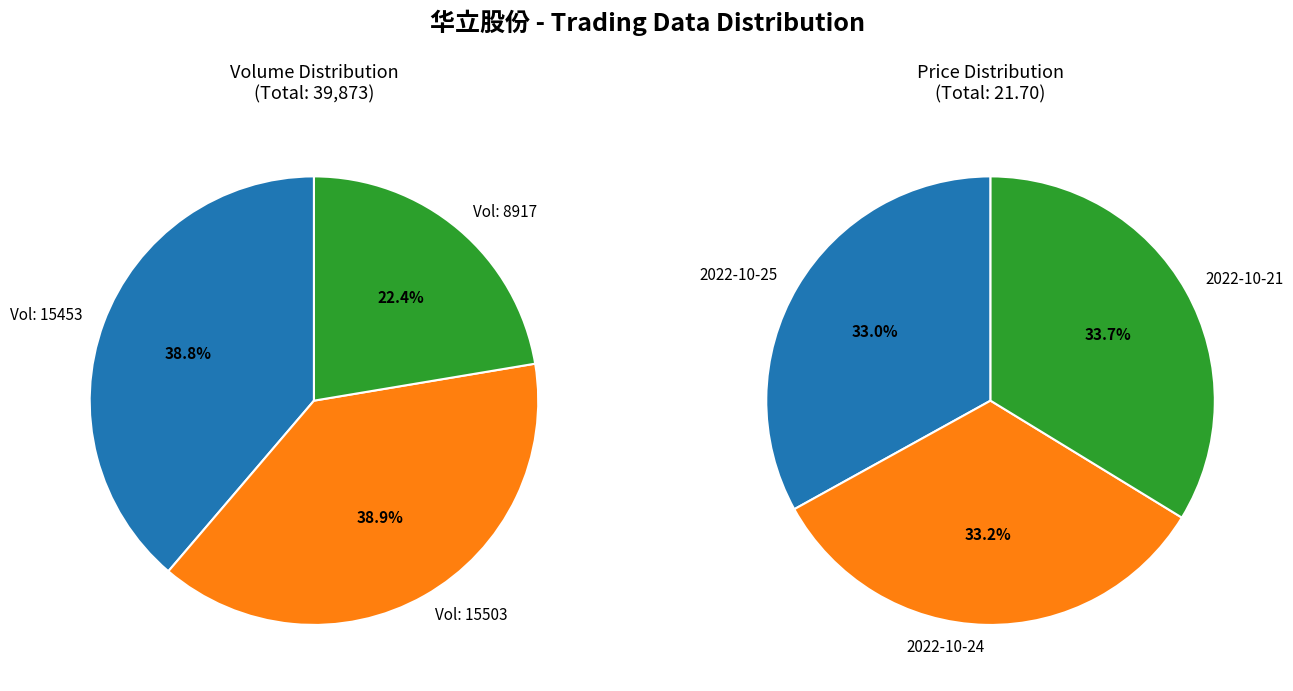

Does 15453 account for over 50% of the chart?

No